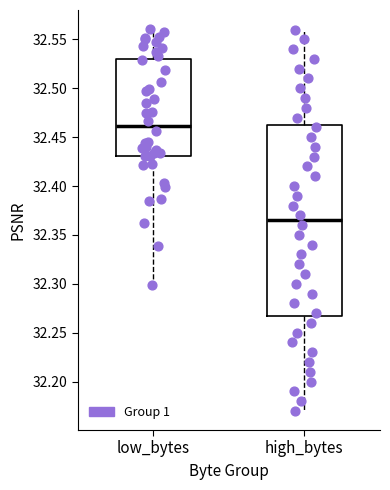

Where is the lower edge of the box for high_bytes on the y-axis? The values are not printed on the chart, so give them approximately, as read against the axis.

32.270